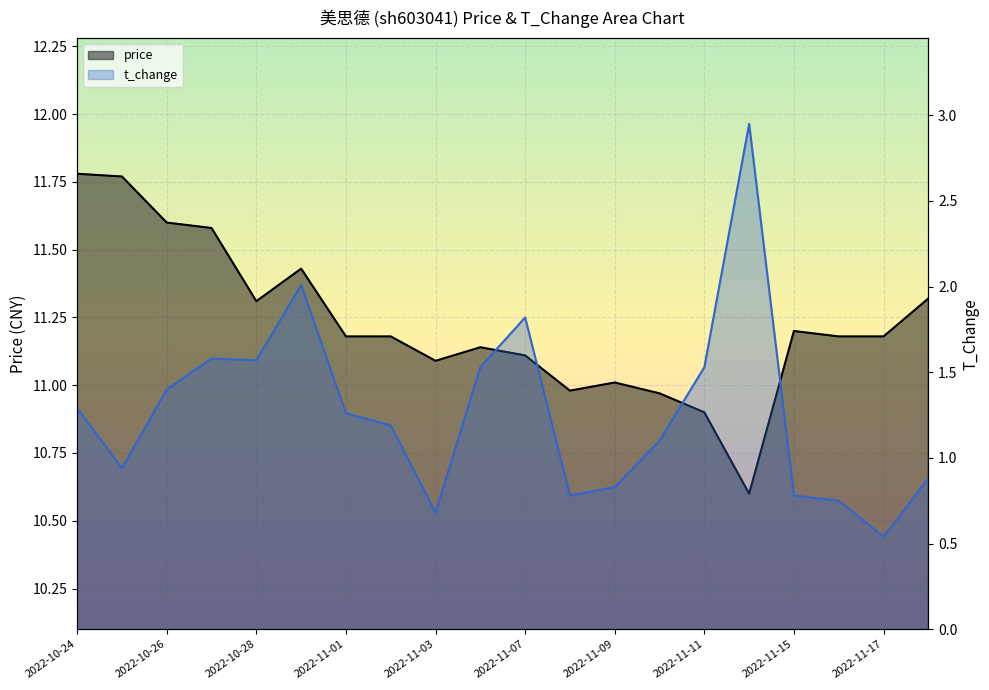

What is the sum of the t_change values at 2022-10-25 and 2022-11-09?

1.8